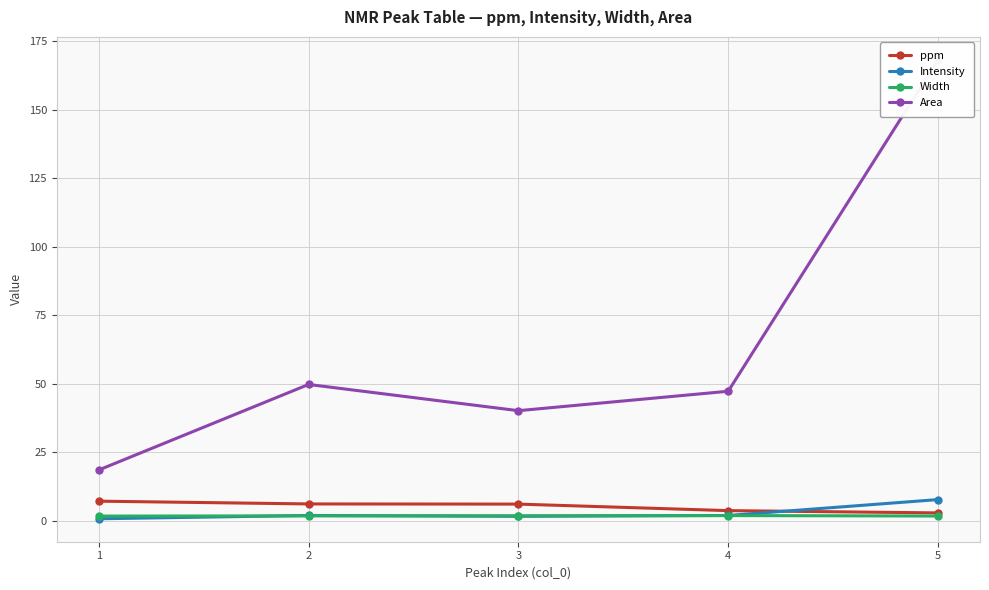

What are all the series names shown in the legend?

ppm, Intensity, Width, Area